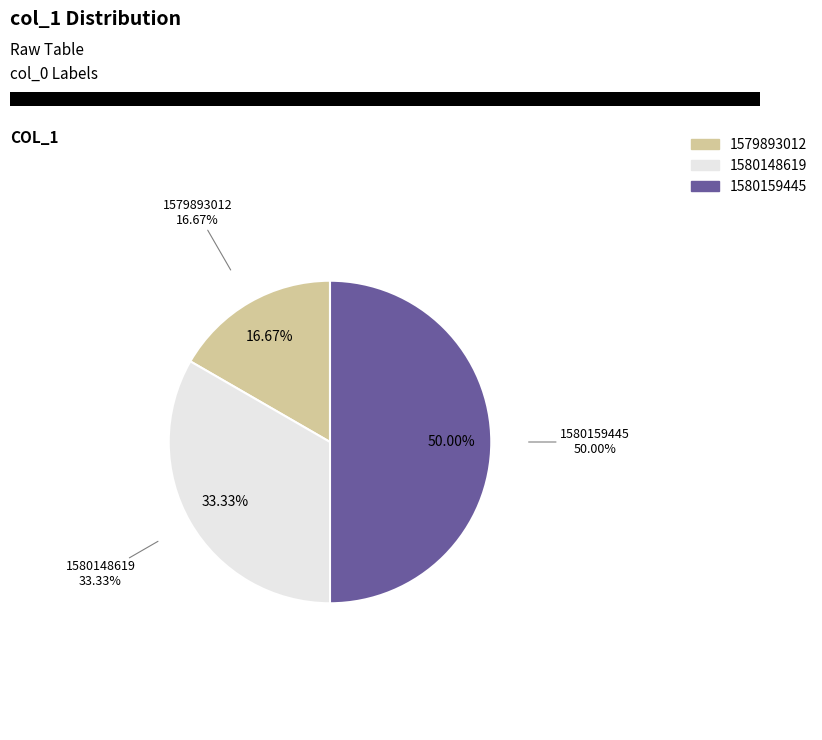

What is the largest slice in the pie chart?

1580159445